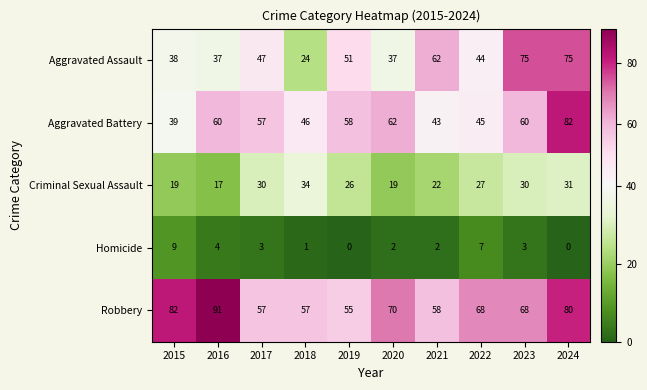

Is it true that Robbery equals 24 at 2020?

False